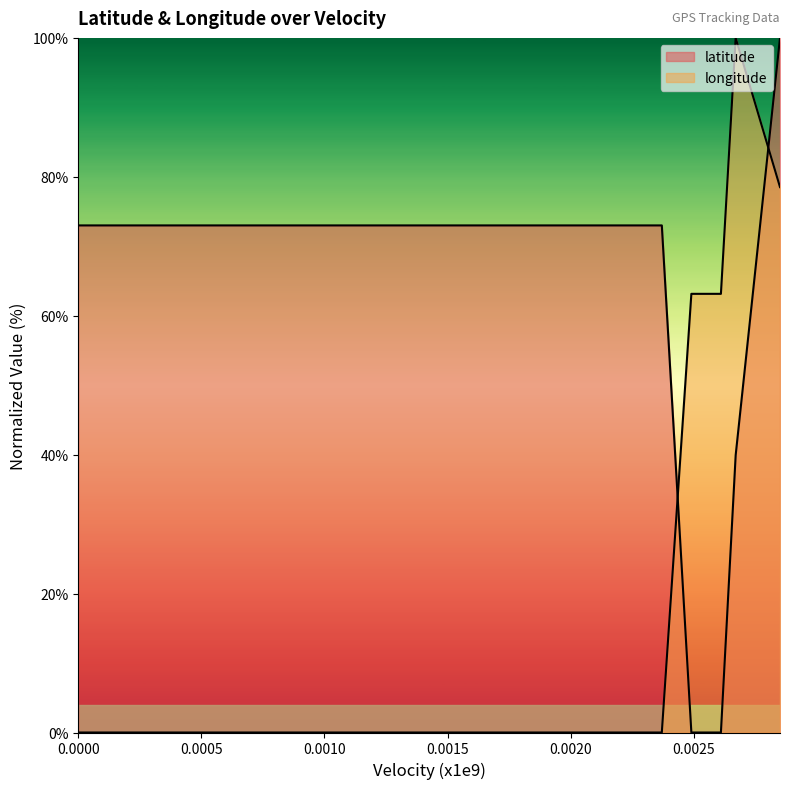

How many lines are shown in the chart?

2